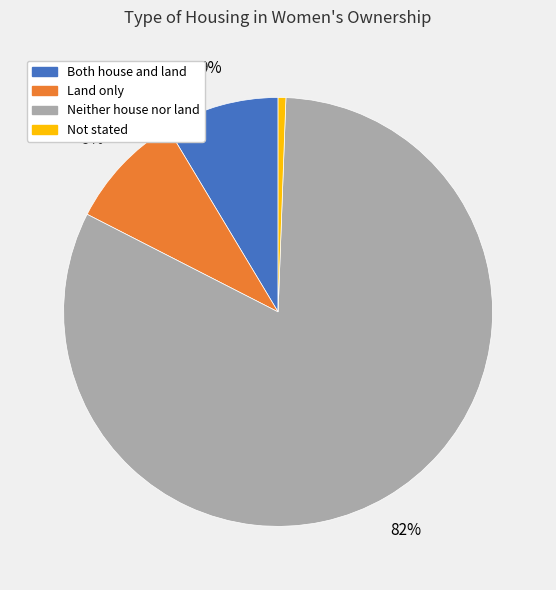

Combined, do Not stated and Neither house nor land account for over 50%?

Yes